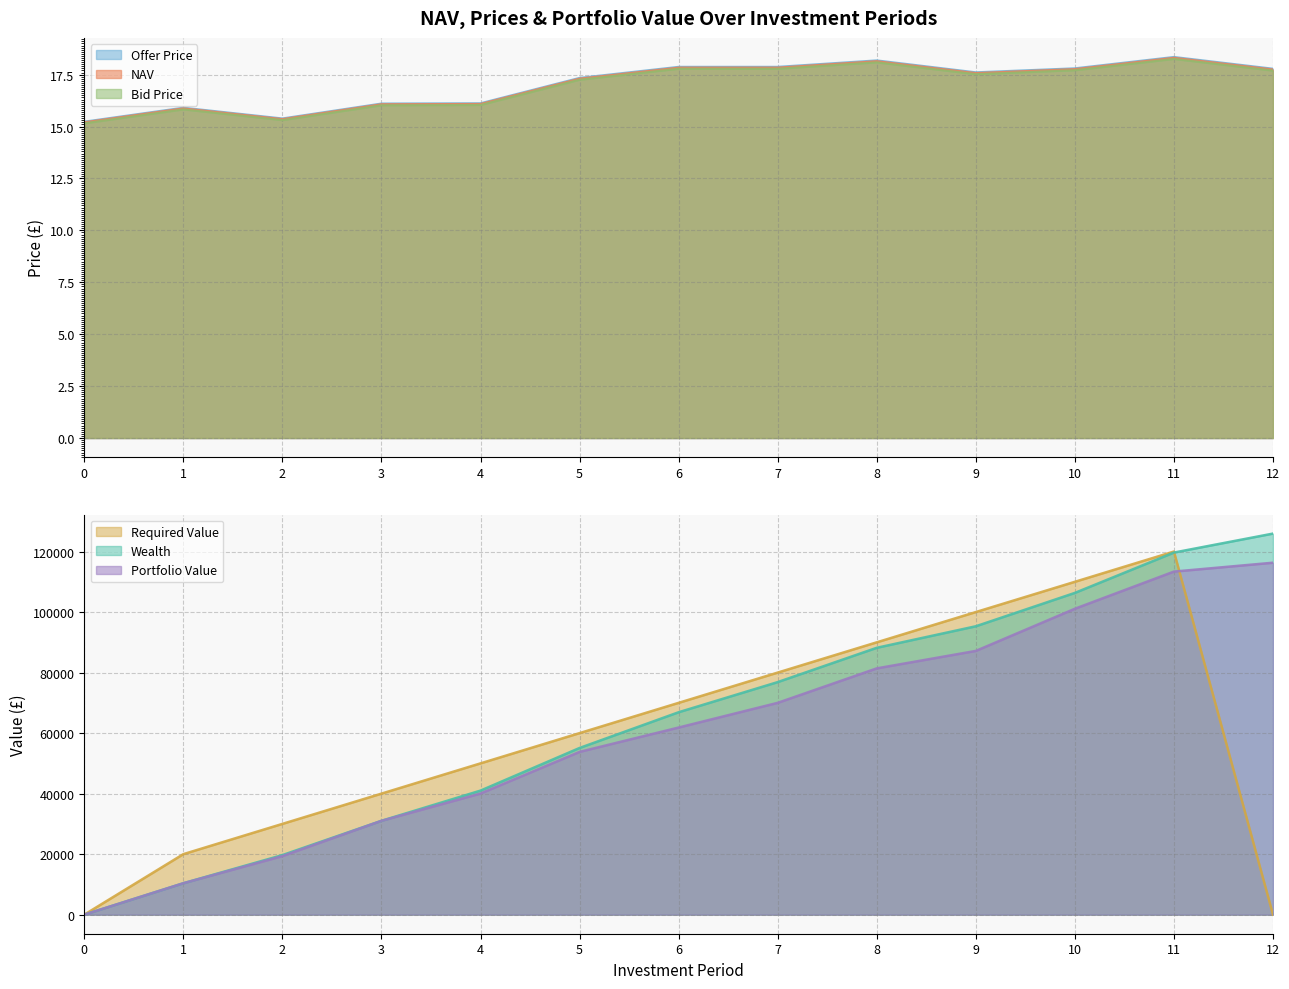

True or false: NAV has more than 2 interior local peaks.

True